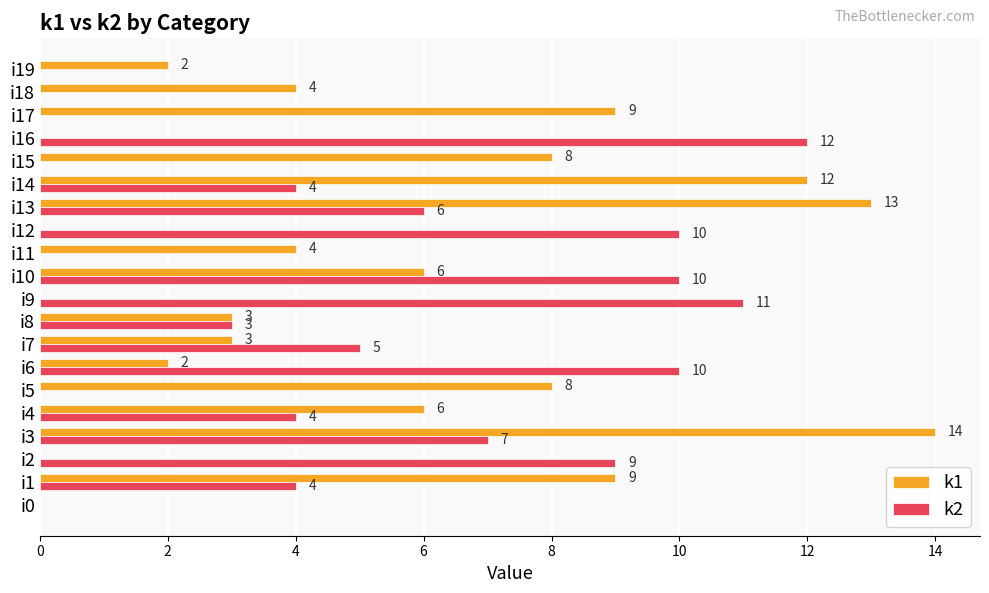

At which category is the sum across all series the highest?

i3